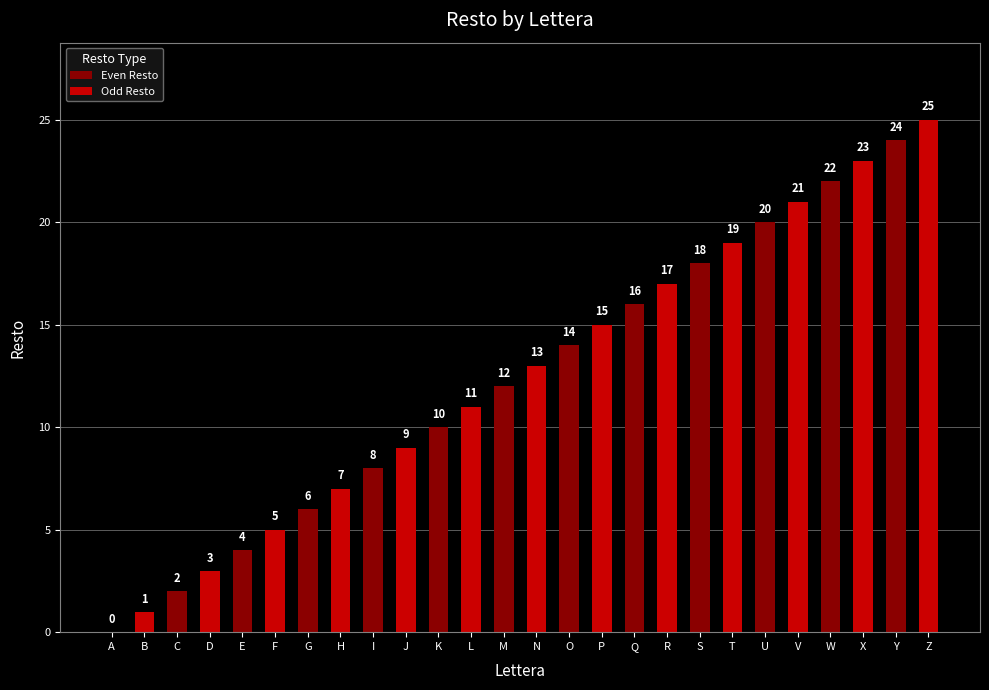

Reading left to right, extract all data points from this chart.

A=0	B=1	C=2	D=3	E=4	F=5	G=6	H=7	I=8	J=9	K=10	L=11	M=12	N=13	O=14	P=15	Q=16	R=17	S=18	T=19	U=20	V=21	W=22	X=23	Y=24	Z=25